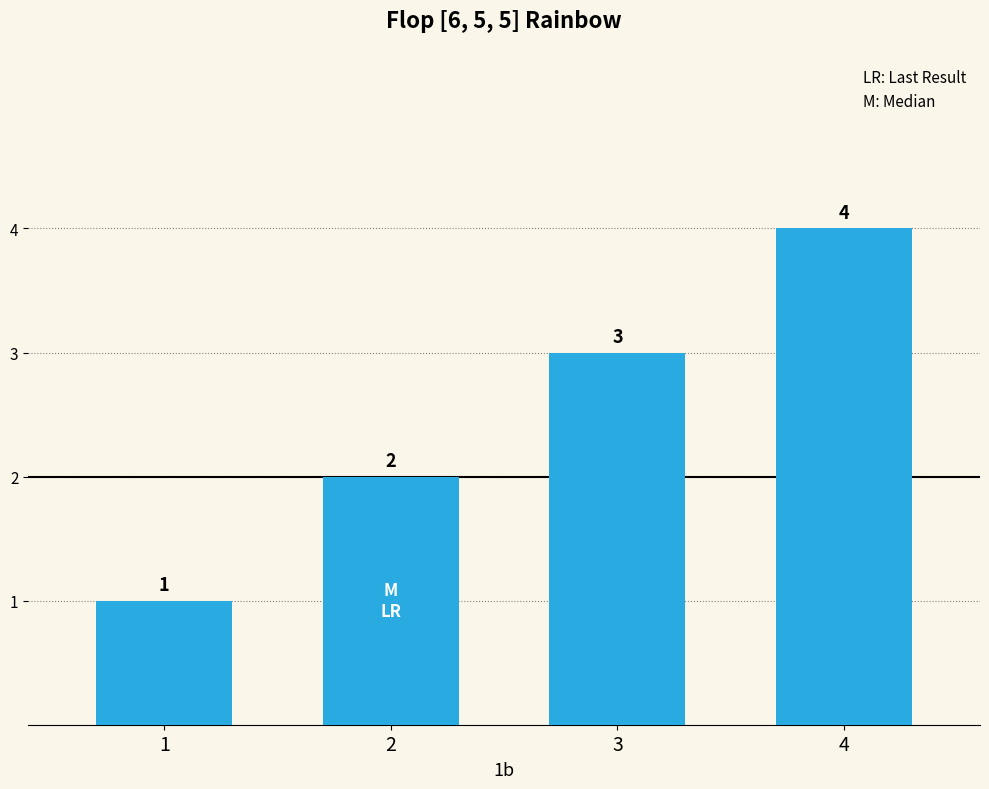

What is the difference between the values at 2 and 4?

2